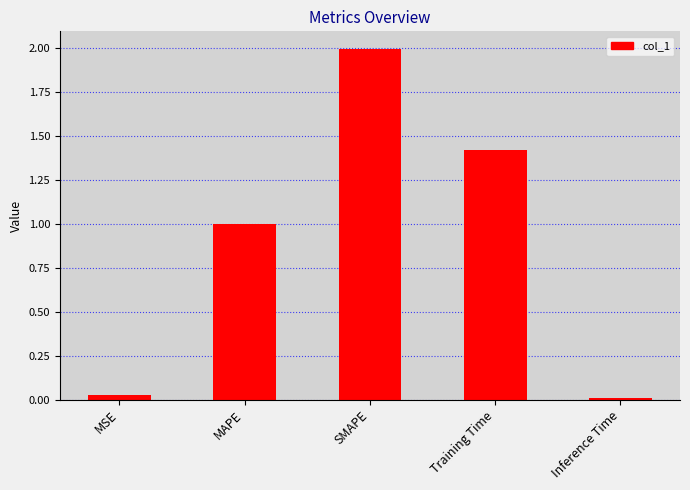

List the labels in order of value, largest first.

SMAPE, Training Time, MAPE, MSE, Inference Time